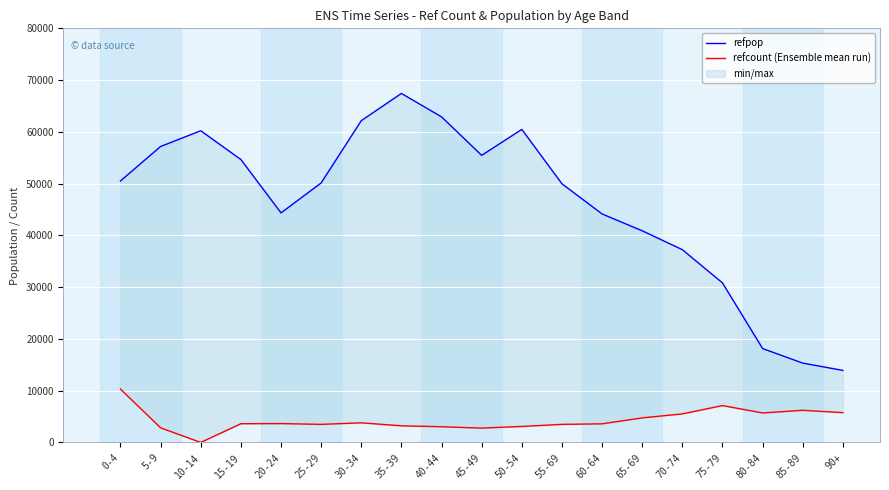

Rank the series at 75-79 from lowest to highest value.

refcount (Ensemble mean run), refpop